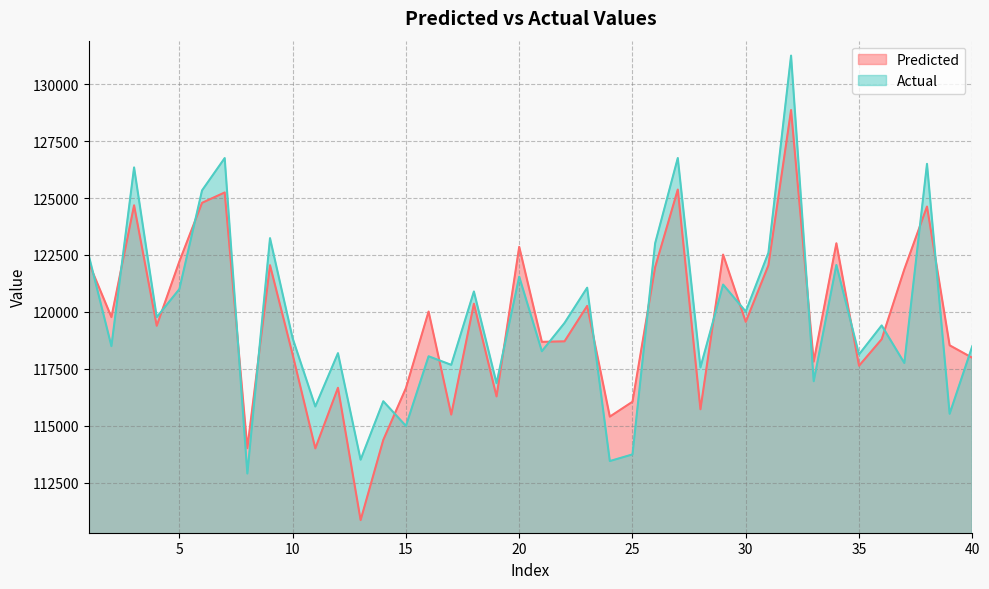

Is the value of Actual at 3 greater than the value of Predicted at 3?

Yes